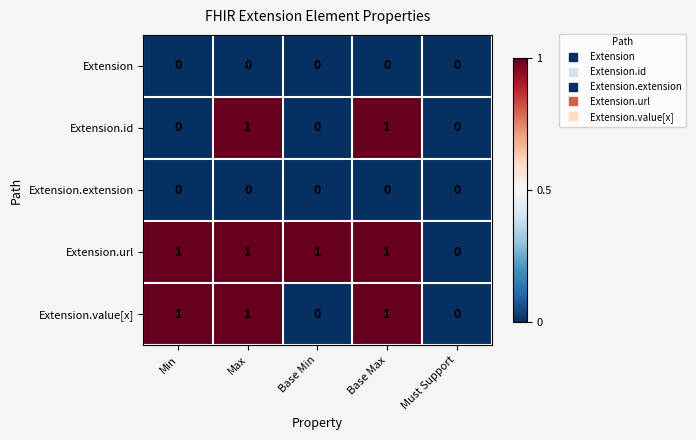

The value of Extension.id at Must Support is 1. True or false?

False